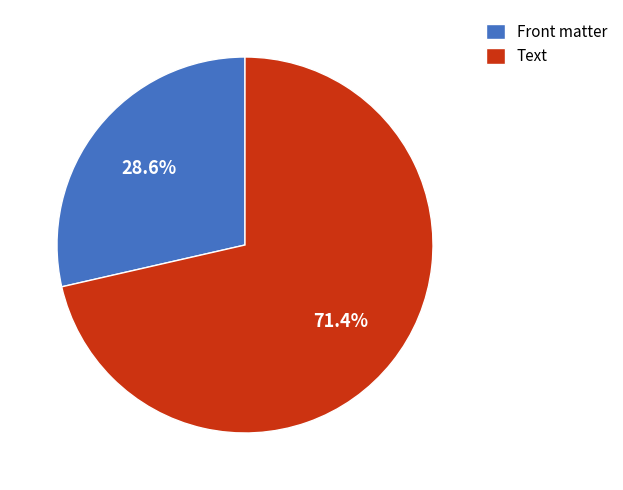

Is there any slice that represents more than half of the pie?

Yes